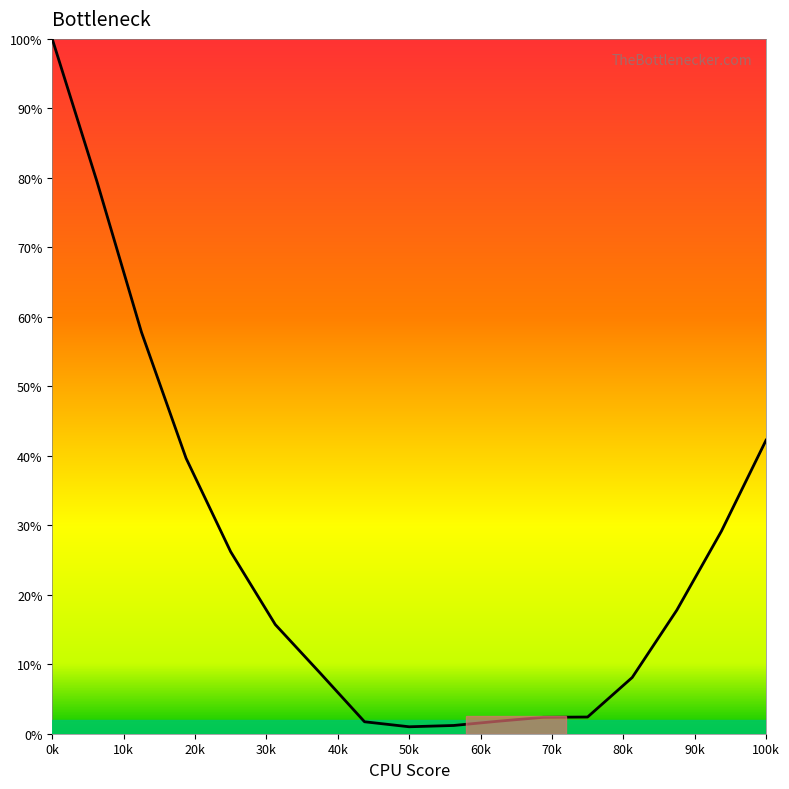

What is the greatest value displayed?

100.0